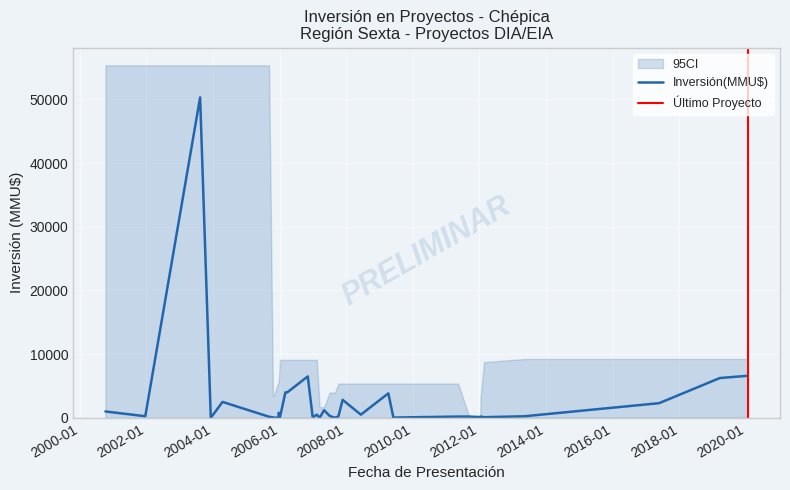

What is the maximum value for Inversión(MMU$)?

50300